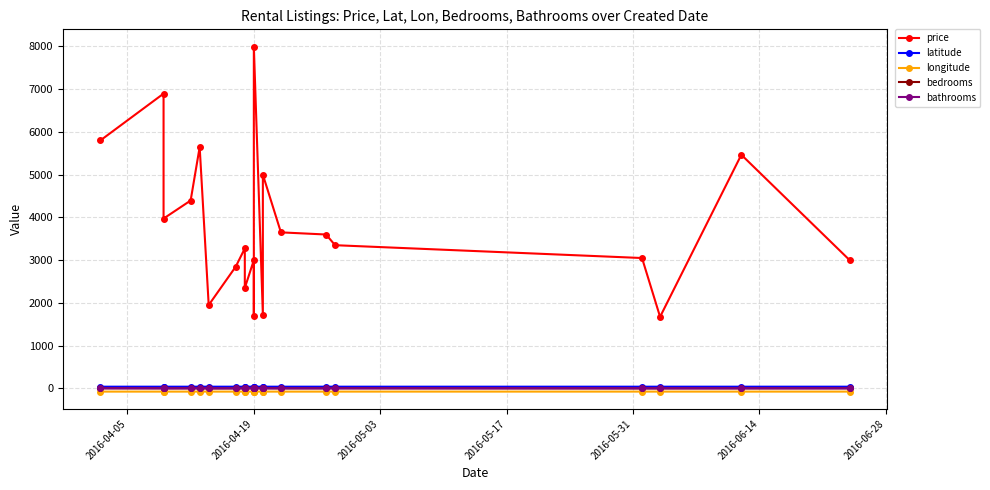

What is the difference between the bathrooms values at 2016-05-17 and 2016-04-05?

1.0